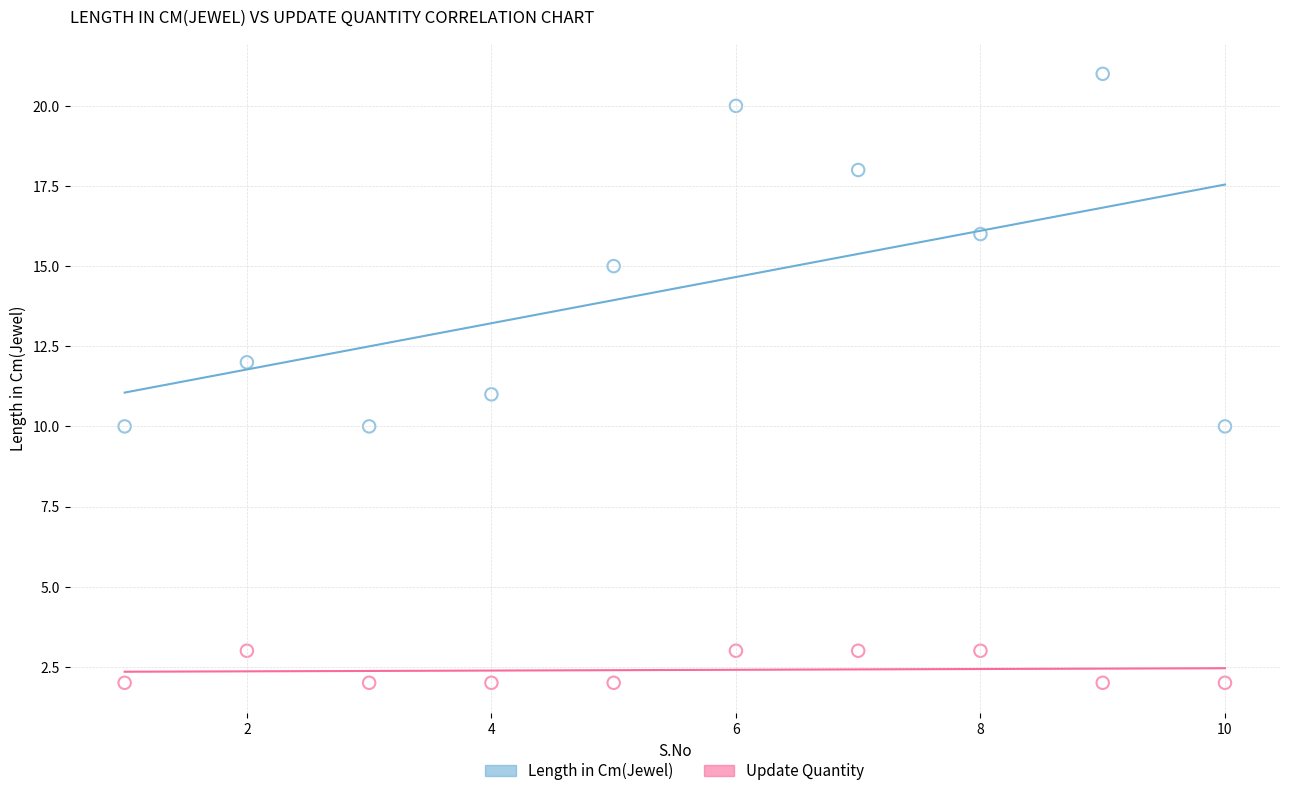

Which series contains the highest Y value?

Length in Cm(Jewel)